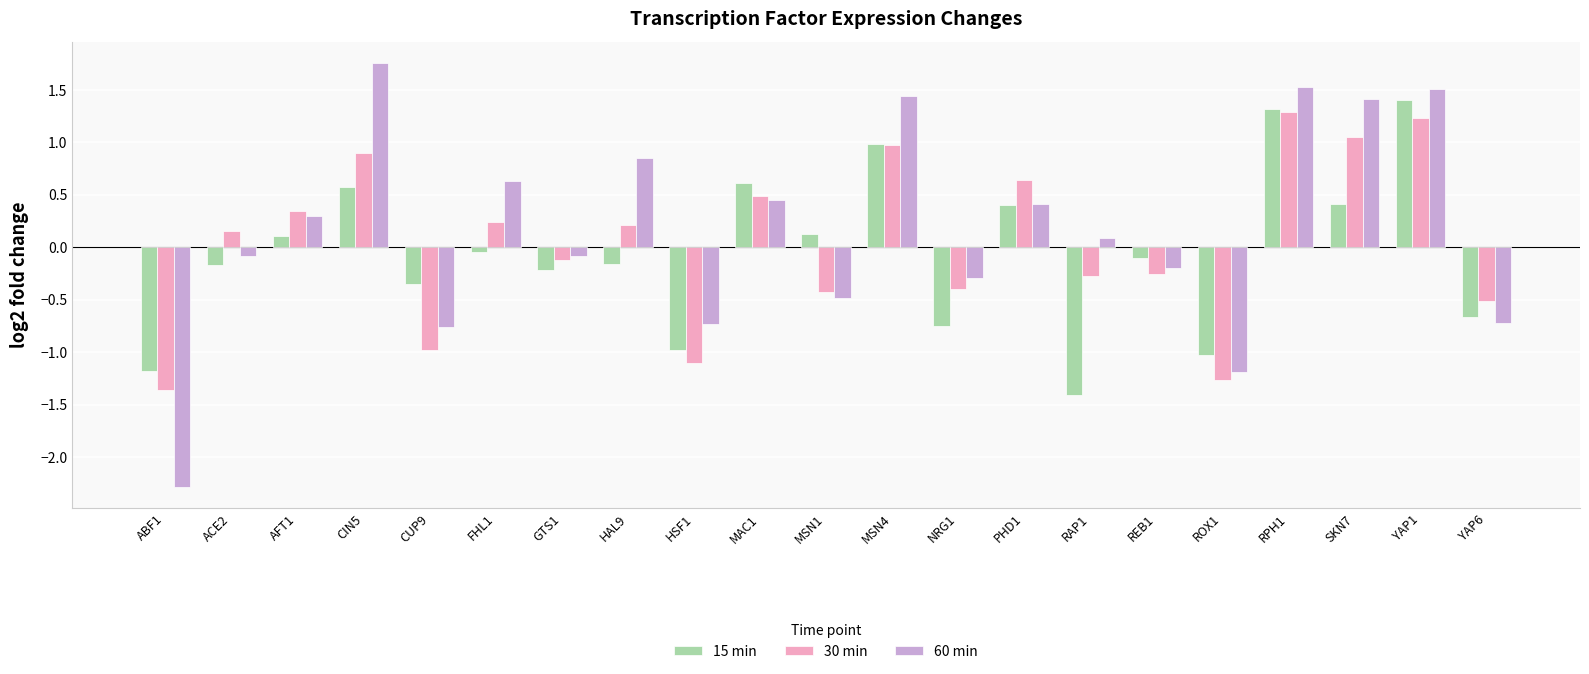

At which label is 30 min closest to 0?

GTS1